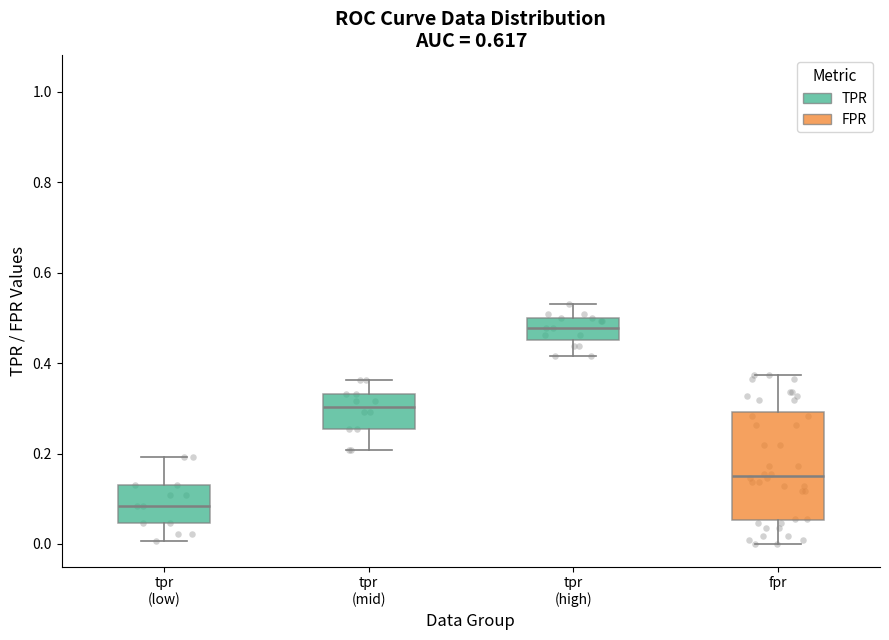

Where does the lower whisker of the box for tpr (high) end on the y-axis? The values are not printed on the chart, so give them approximately, as read against the axis.

0.42